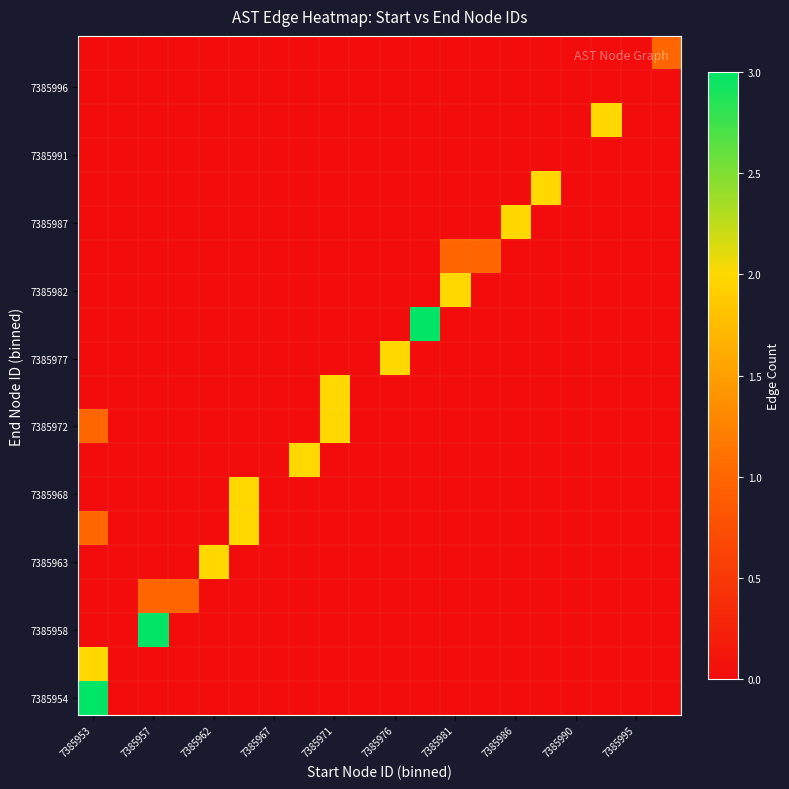

How many data points does each series have?

20